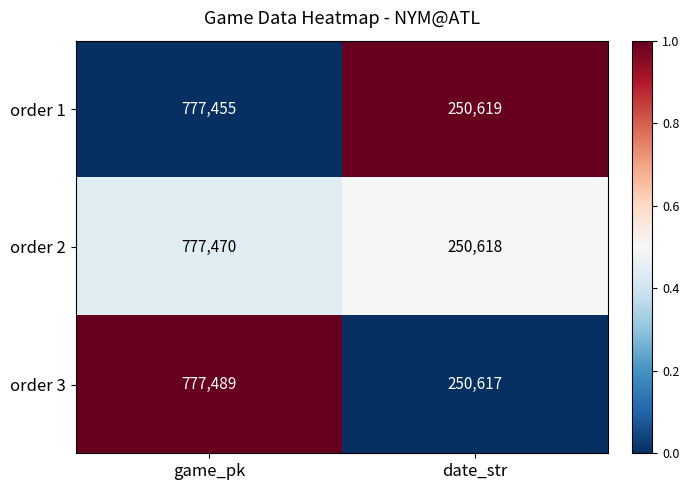

Which series changed the most between game_pk and date_str?

order 3